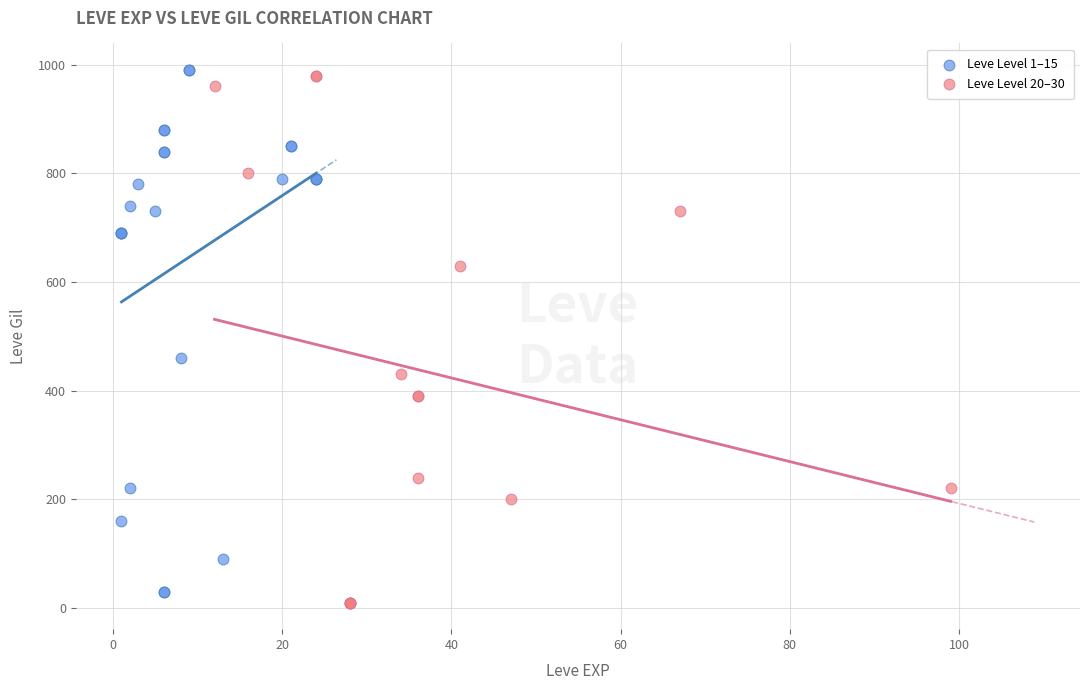

Which series reaches the minimum Y coordinate?

Leve Level 20–30